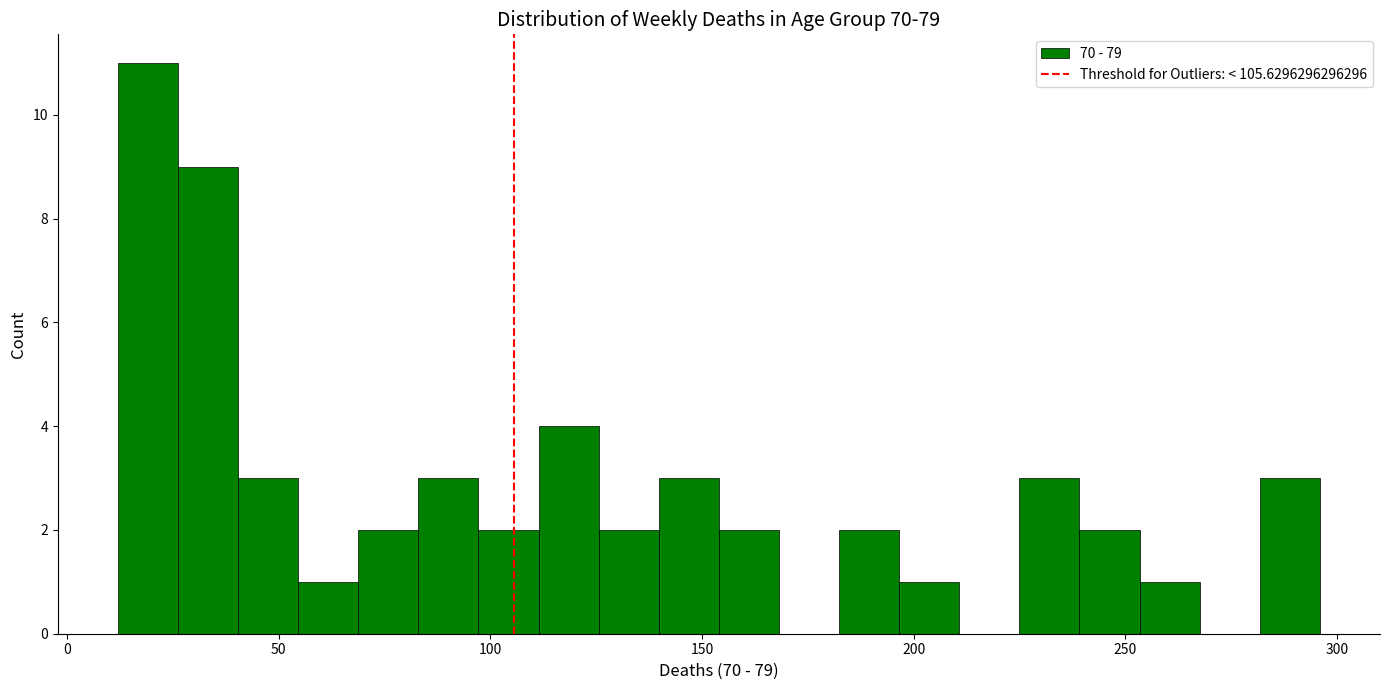

Read against the x-axis, roughly where is the centre of the tallest bar?

20